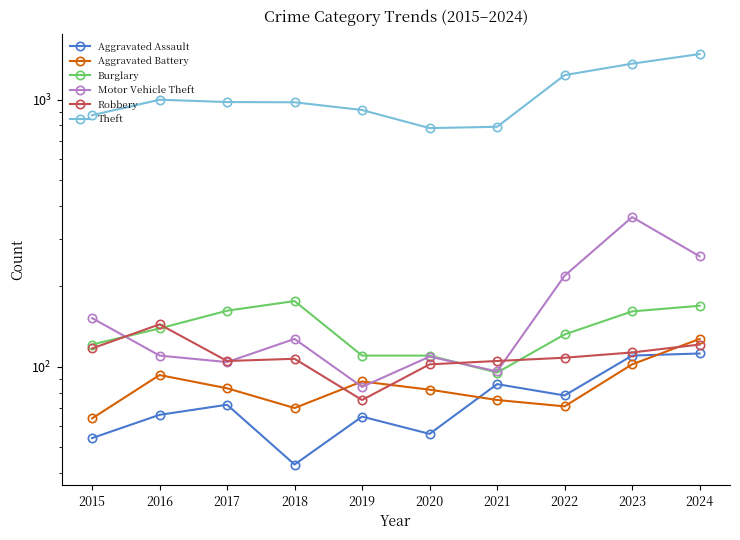

Reading left to right, extract all data points from this chart.

Aggravated Assault: 2015=54	2016=66	2017=72	2018=43	2019=65	2020=56	2021=86	2022=78	2023=110	2024=112
Aggravated Battery: 2015=64	2016=93	2017=83	2018=70	2019=88	2020=82	2021=75	2022=71	2023=102	2024=127
Burglary: 2015=121	2016=139	2017=162	2018=176	2019=110	2020=110	2021=95	2022=132	2023=161	2024=169
Motor Vehicle Theft: 2015=152	2016=110	2017=104	2018=127	2019=84	2020=109	2021=96	2022=219	2023=363	2024=259
Robbery: 2015=117	2016=144	2017=105	2018=107	2019=75	2020=102	2021=105	2022=108	2023=113	2024=121
Theft: 2015=874	2016=999	2017=979	2018=977	2019=914	2020=782	2021=791	2022=1235	2023=1363	2024=1481